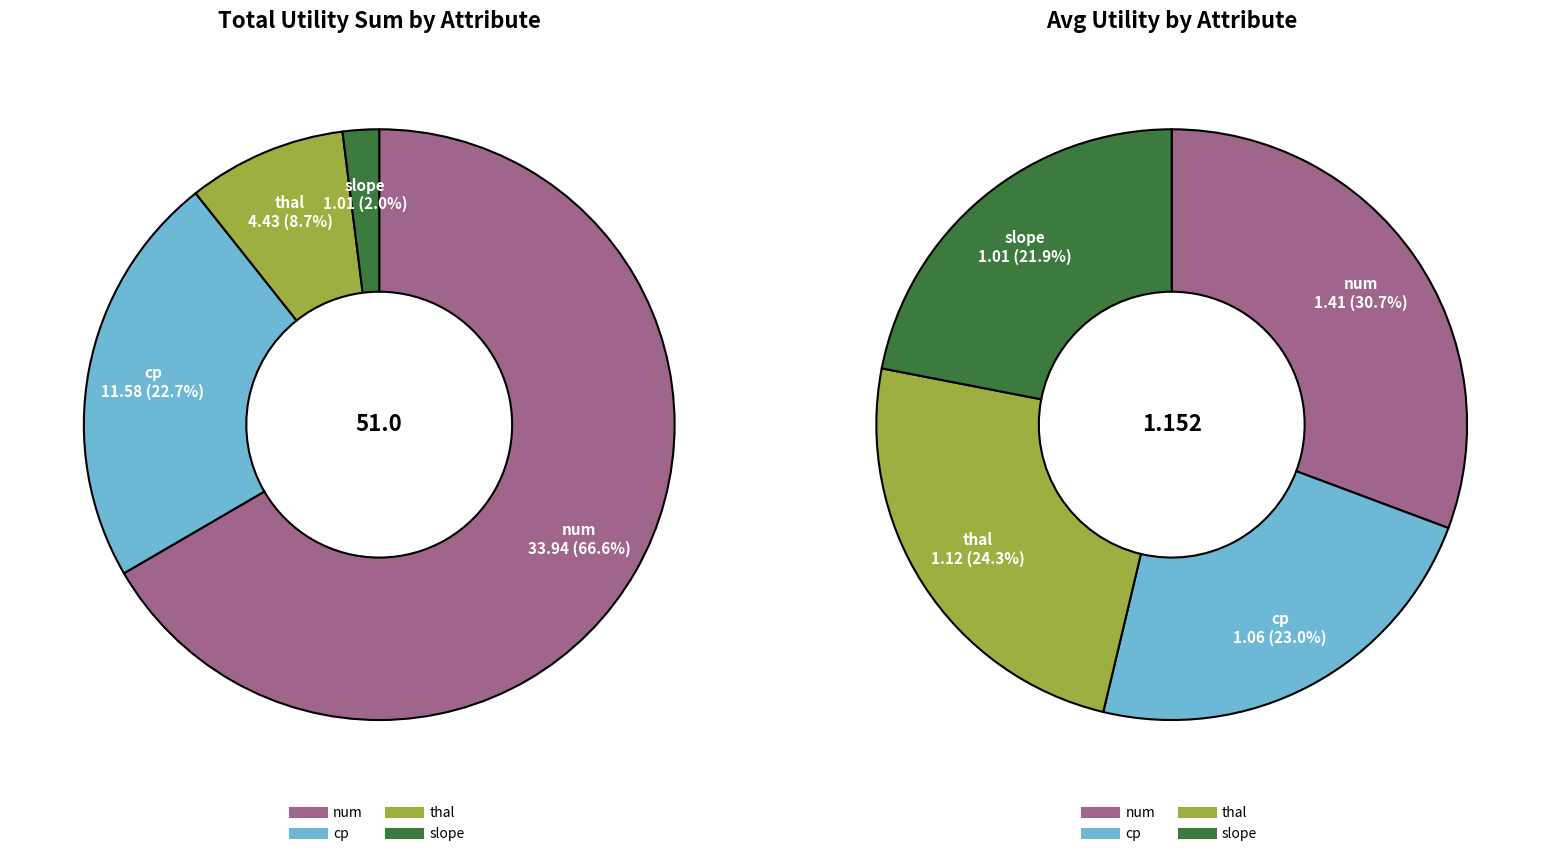

What is the largest slice in the pie chart?

num